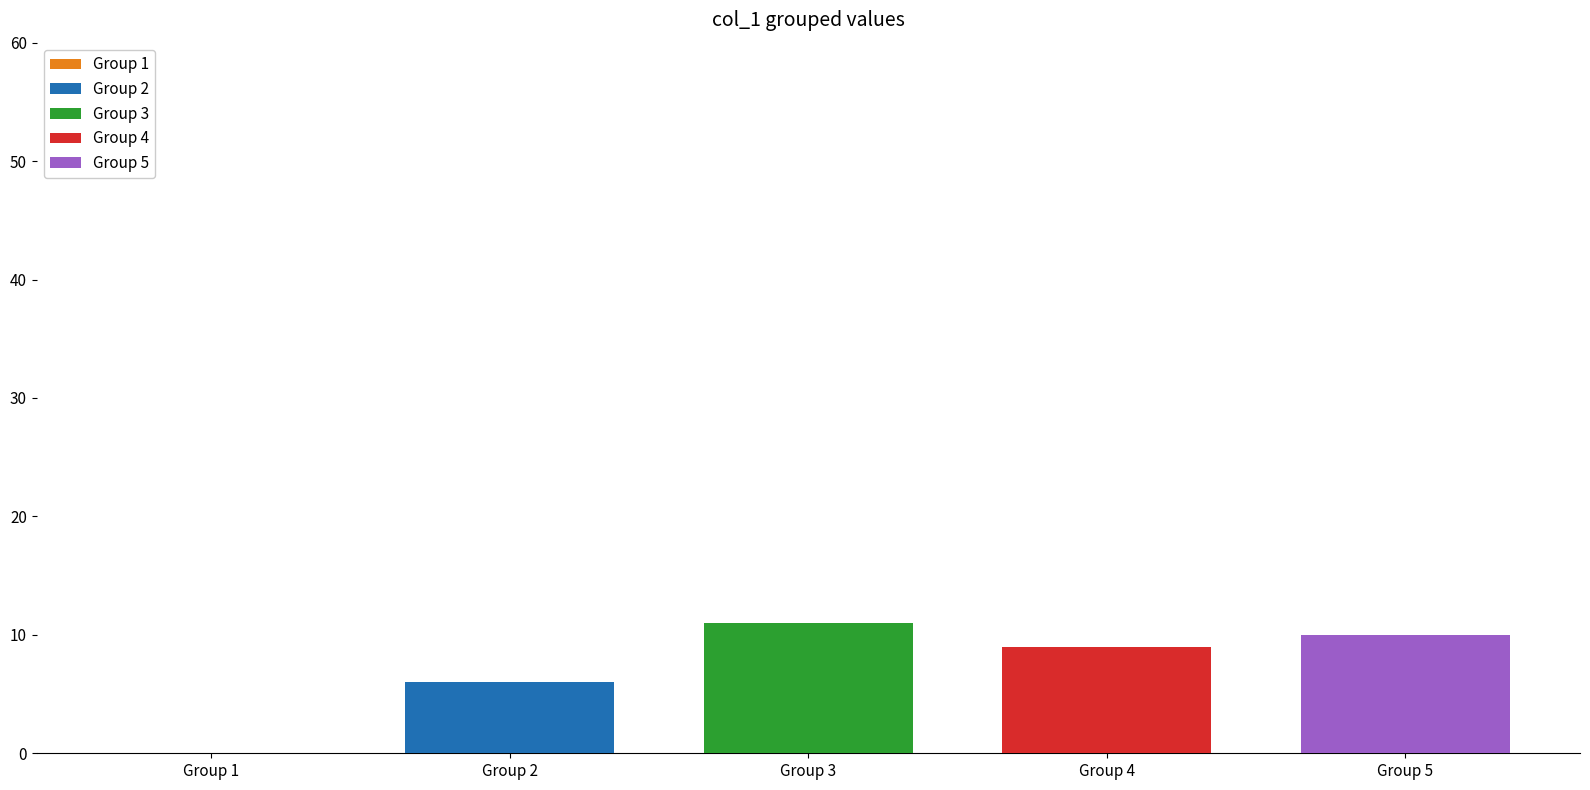

Which series has the widest spread of values?

Group 2